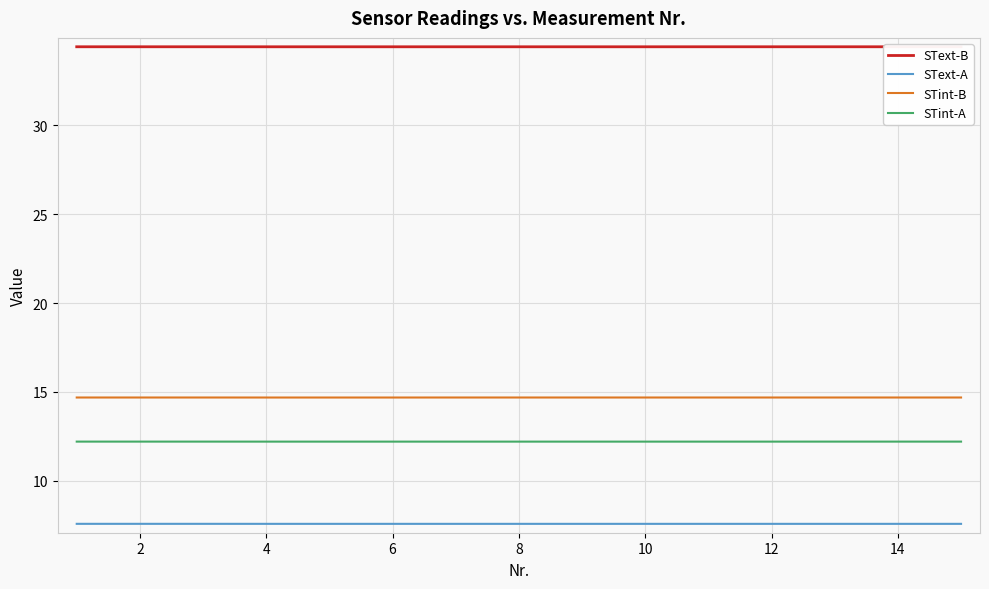

Reading left to right, list all the values displayed in this chart.

SText-B: 34.4	34.4	34.4	34.4	34.4	34.4	34.4	34.4	34.4	34.4	34.4	34.4	34.4	34.4	34.4
SText-A: 7.6	7.6	7.6	7.6	7.6	7.6	7.6	7.6	7.6	7.6	7.6	7.6	7.6	7.6	7.6
STint-B: 14.7	14.7	14.7	14.7	14.7	14.7	14.7	14.7	14.7	14.7	14.7	14.7	14.7	14.7	14.7
STint-A: 12.2	12.2	12.2	12.2	12.2	12.2	12.2	12.2	12.2	12.2	12.2	12.2	12.2	12.2	12.2